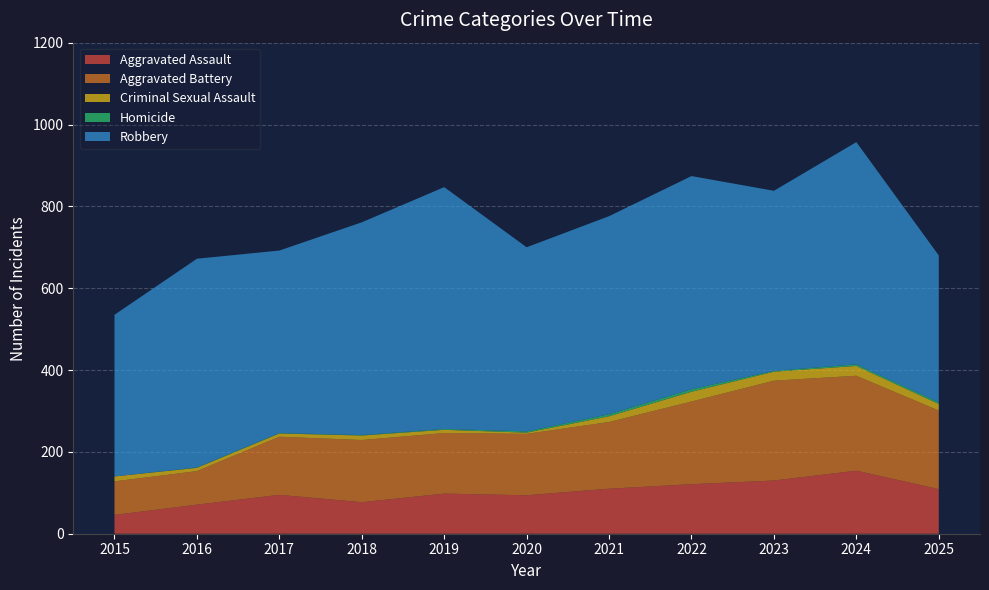

Reading left to right, extract all data points from this chart.

Aggravated Assault: 46	71	95	77	98	94	110	121	130	154	109
Aggravated Battery: 82	82	142	152	148	150	163	202	244	232	192
Criminal Sexual Assault: 12	8	8	11	8	3	14	24	22	24	16
Homicide: 0	1	1	1	2	3	5	6	2	4	4
Robbery: 395	510	446	520	591	450	484	521	440	543	359